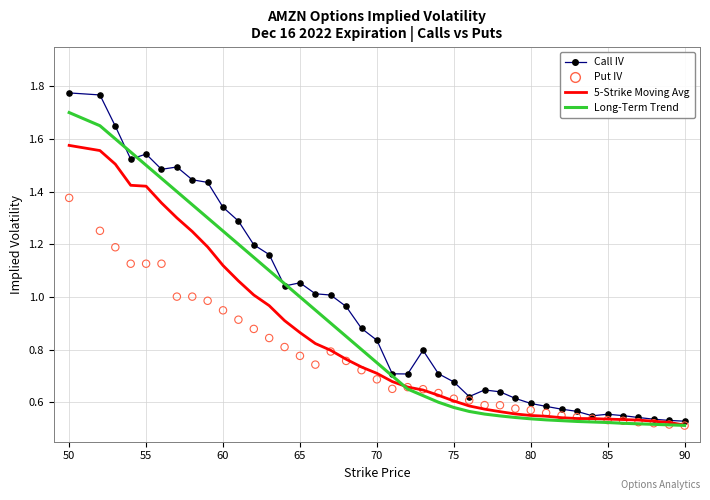

Which series reaches the minimum Y coordinate?

Put IV